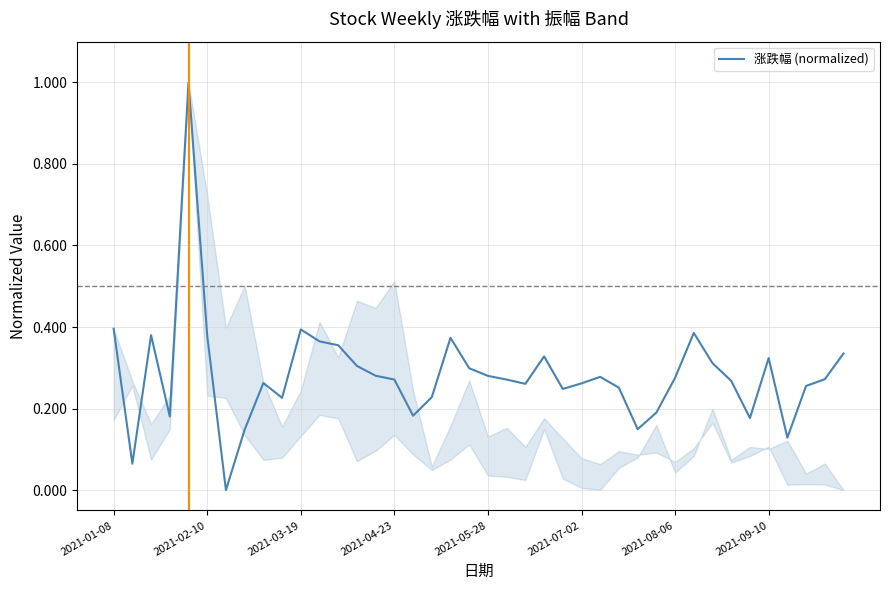

How many values exceed 0?

39